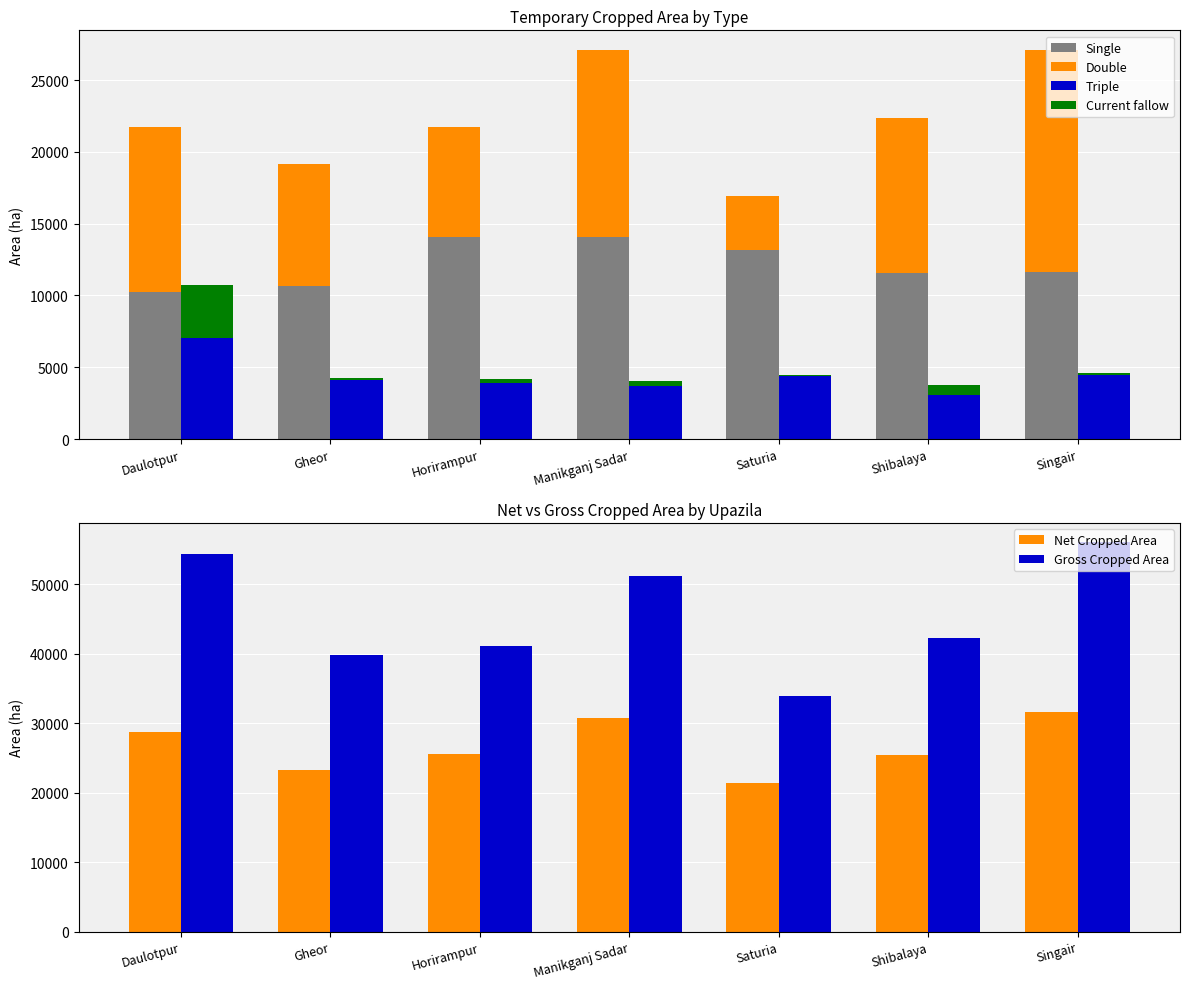

At which label is Single closest to 12161?

Singair